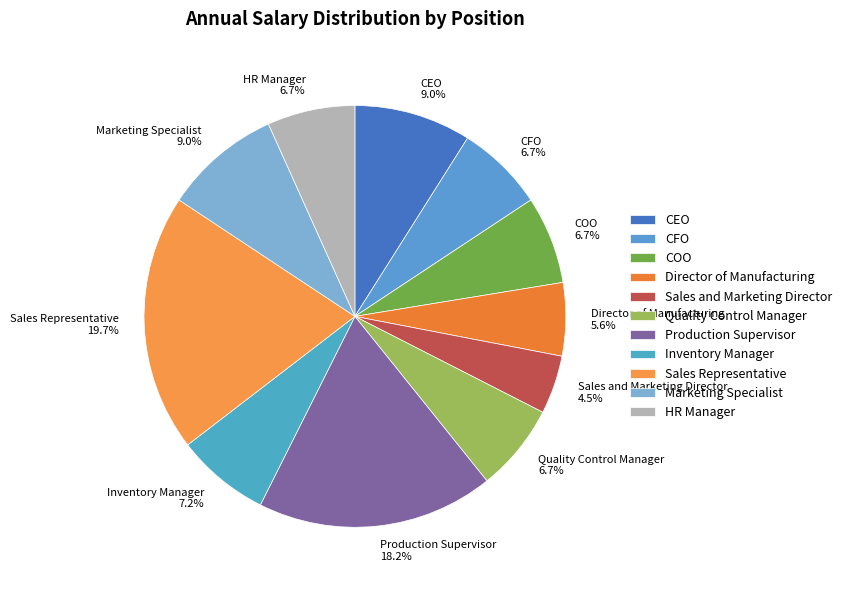

Combined, what portion of the pie is Inventory Manager and Quality Control Manager?

13.9%